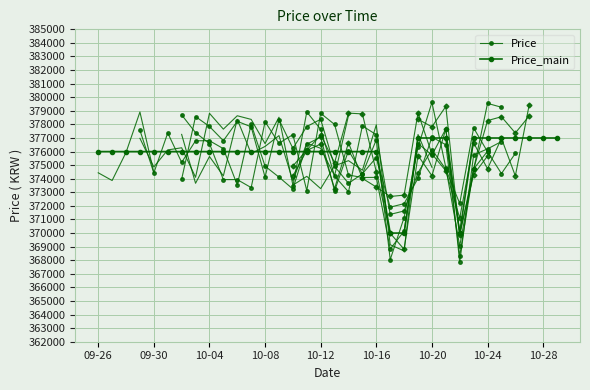

What is the average value?

375765